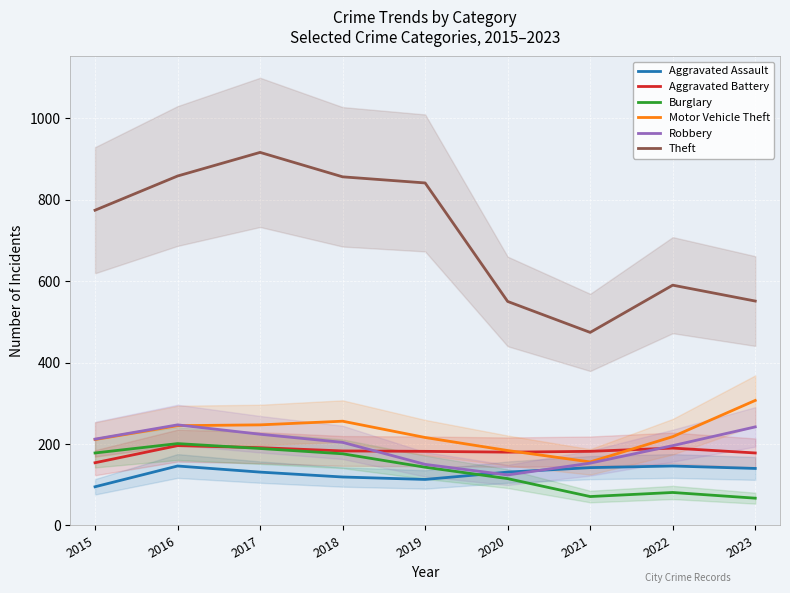

At which label does Aggravated Assault reach its minimum?

2015